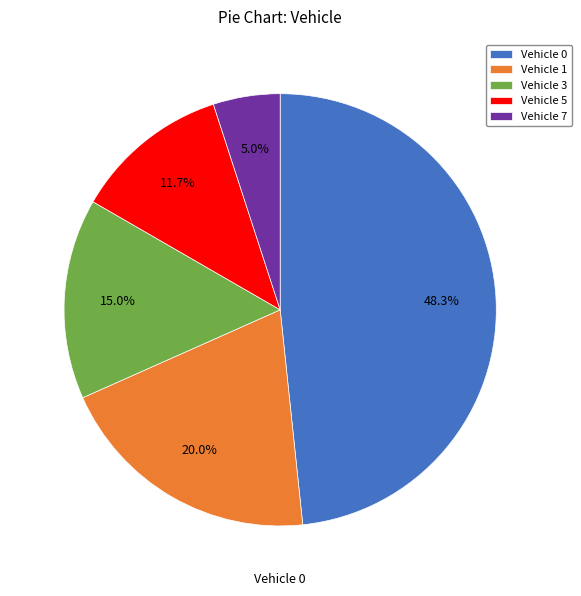

Which slice is the smallest?

Vehicle 7